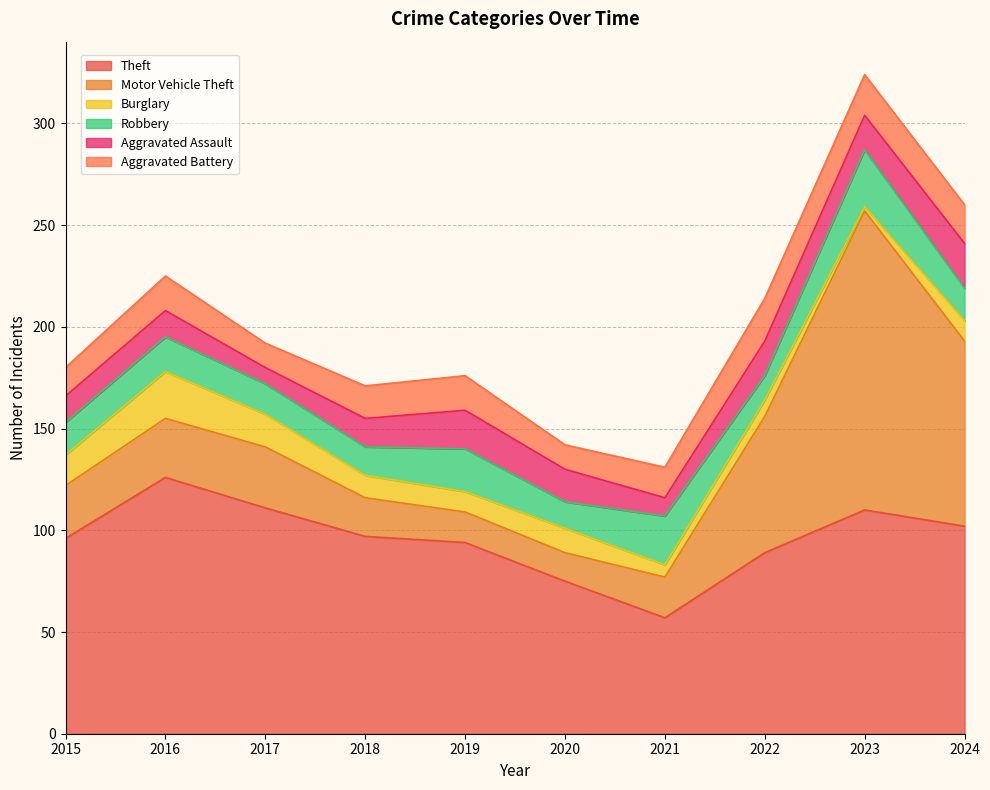

Between 2018 and 2020, which is larger?

2018